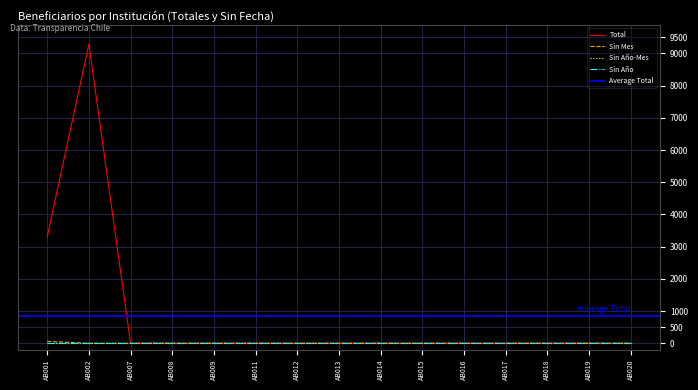

Between AB008 and AB019, which is larger?

AB008